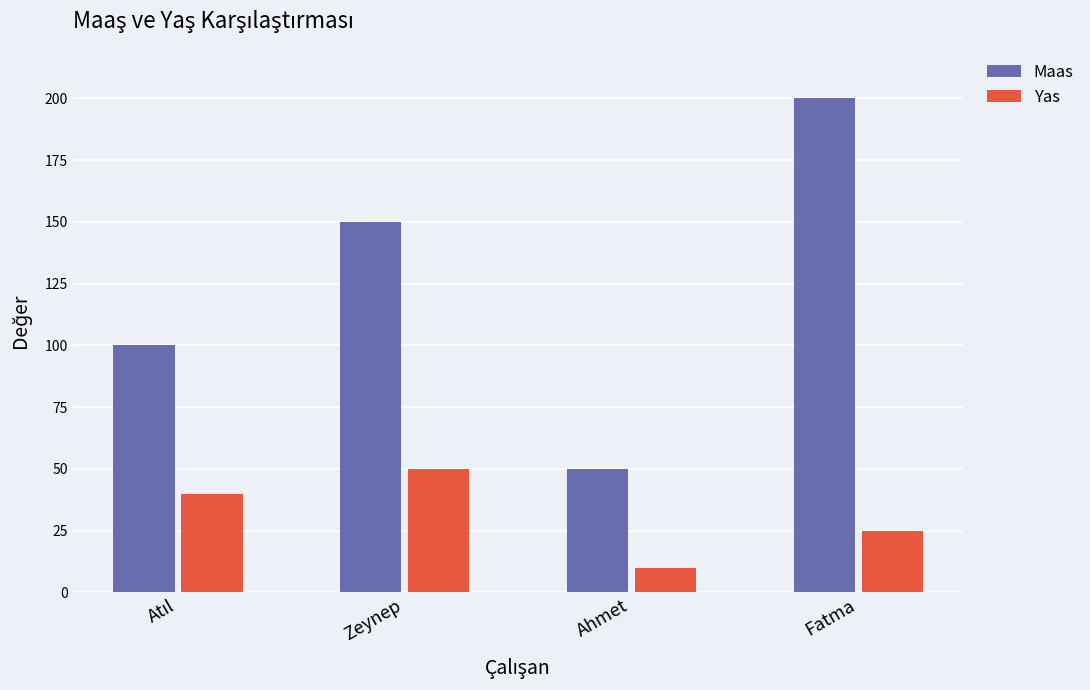

The value of Yas at Fatma is 44. True or false?

False